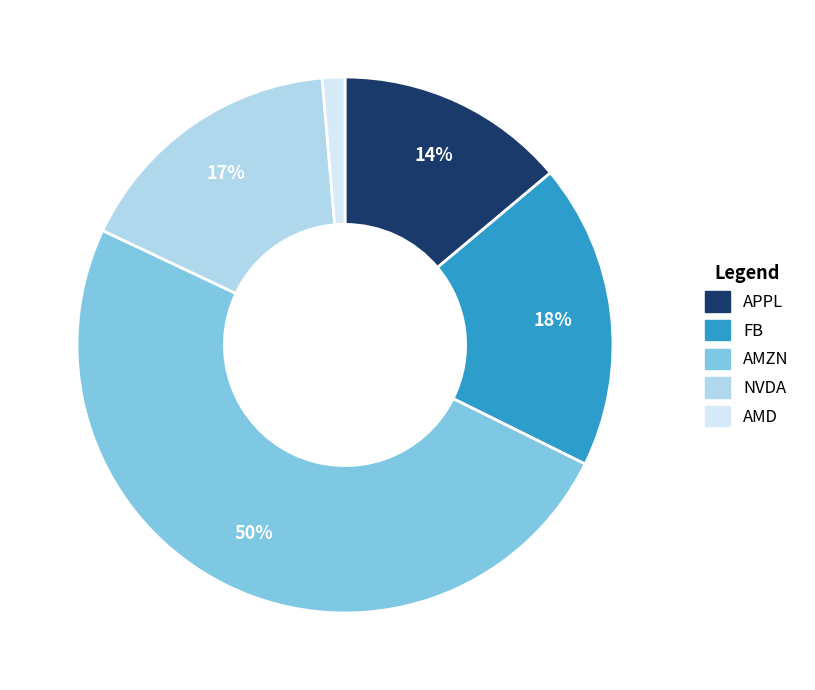

Rank the categories by value from highest to lowest.

AMZN, FB, NVDA, APPL, AMD